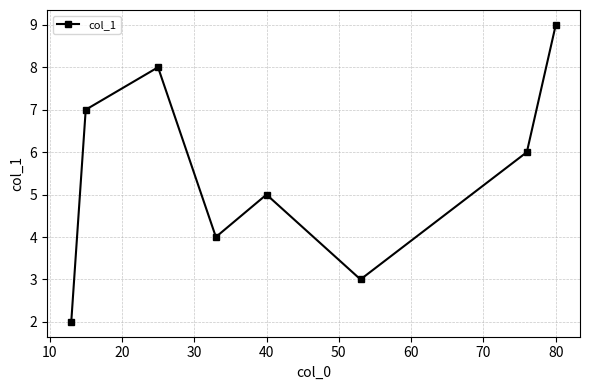

What is the average value?

6